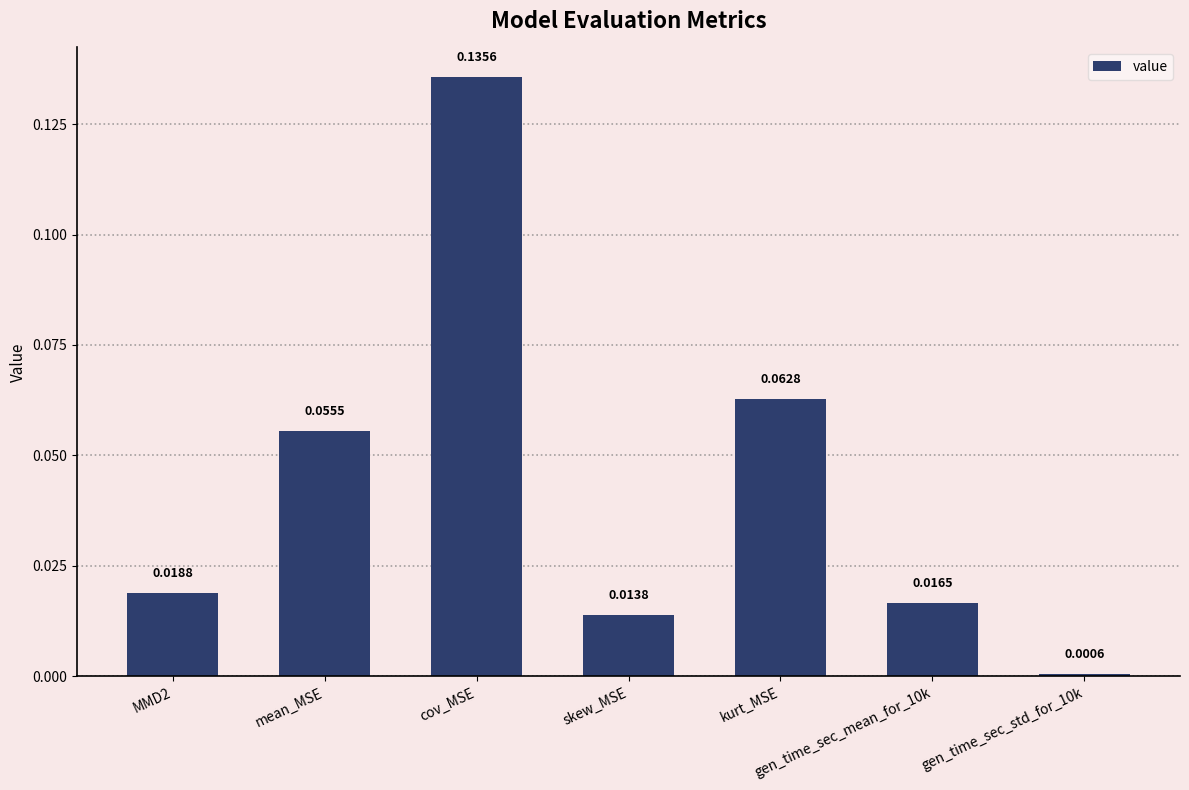

What is the sum of all values?

0.3